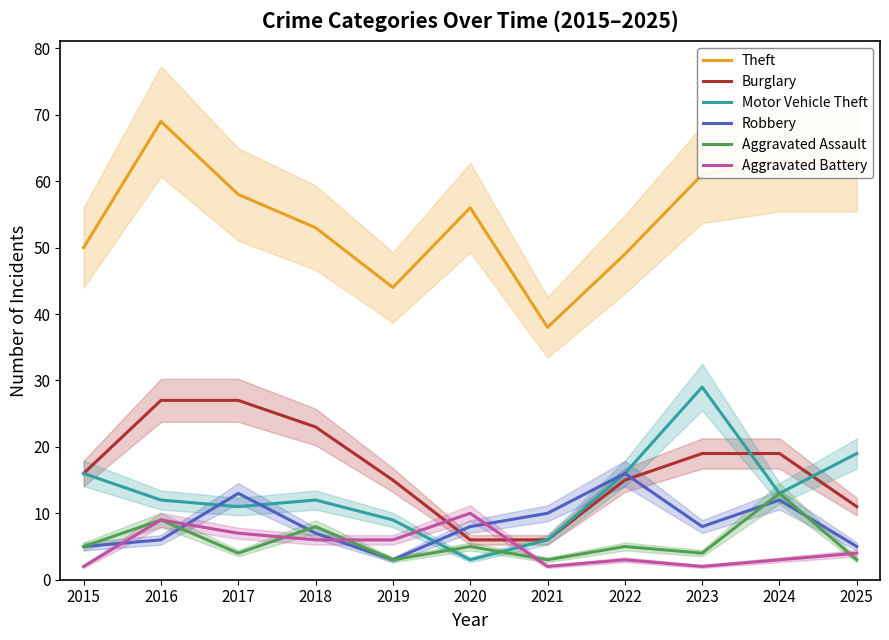

How many interior local valleys does the Theft series have?

2